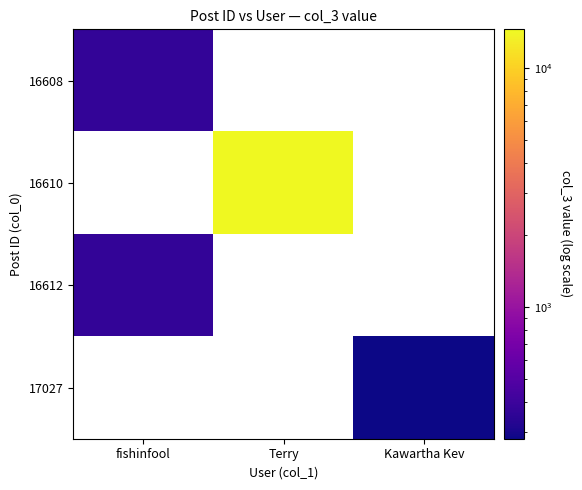

List the labels in order of 16610 value, smallest first.

fishinfool, Terry, Kawartha Kev